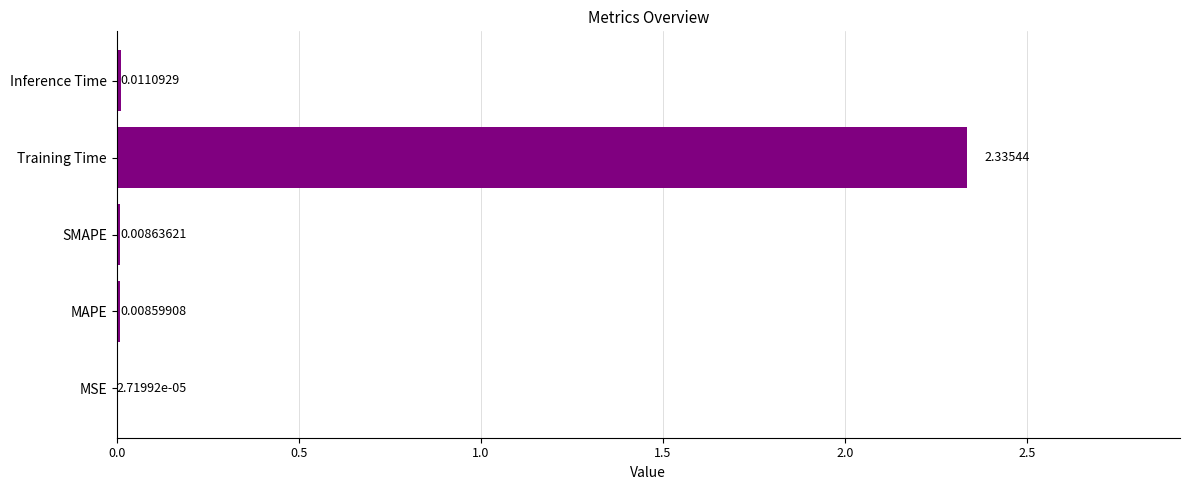

At which label is the value closest to 1?

Inference Time